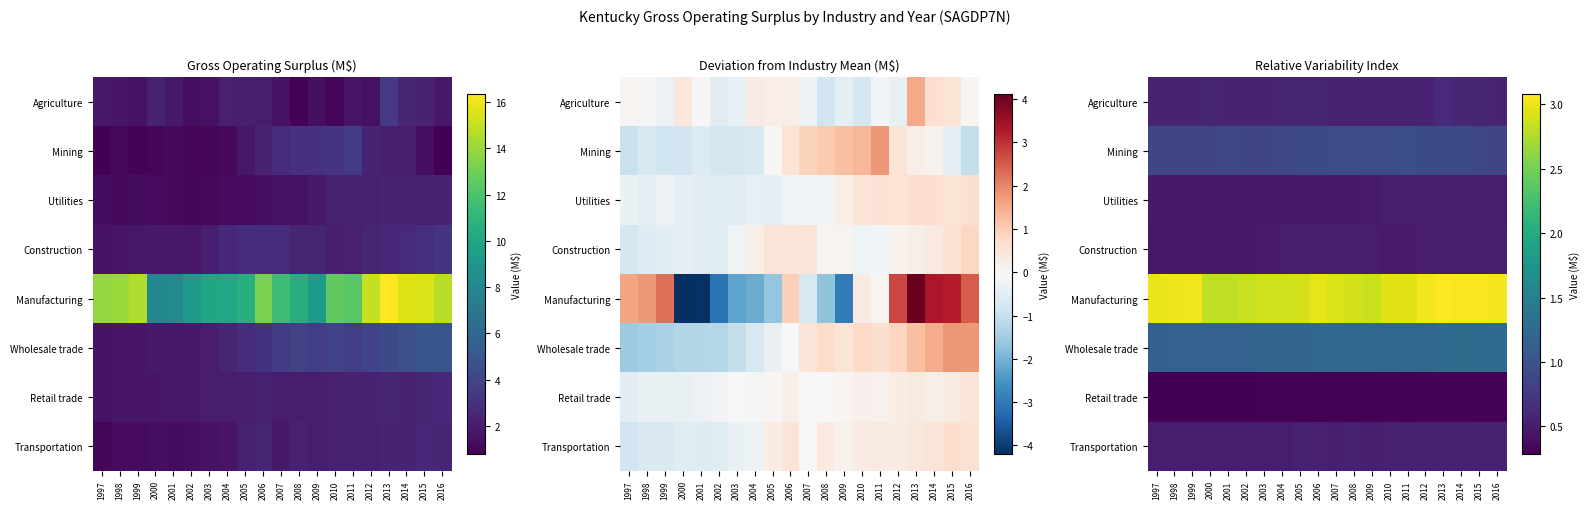

Is it true that Construction equals 0.5 at 2002?

True